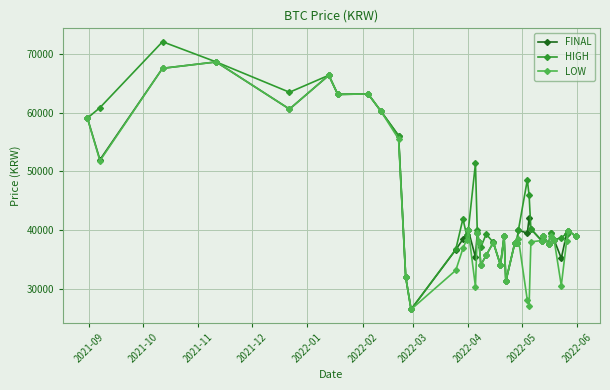

What is the value of the HIGH point at the 13th from the left?

36719